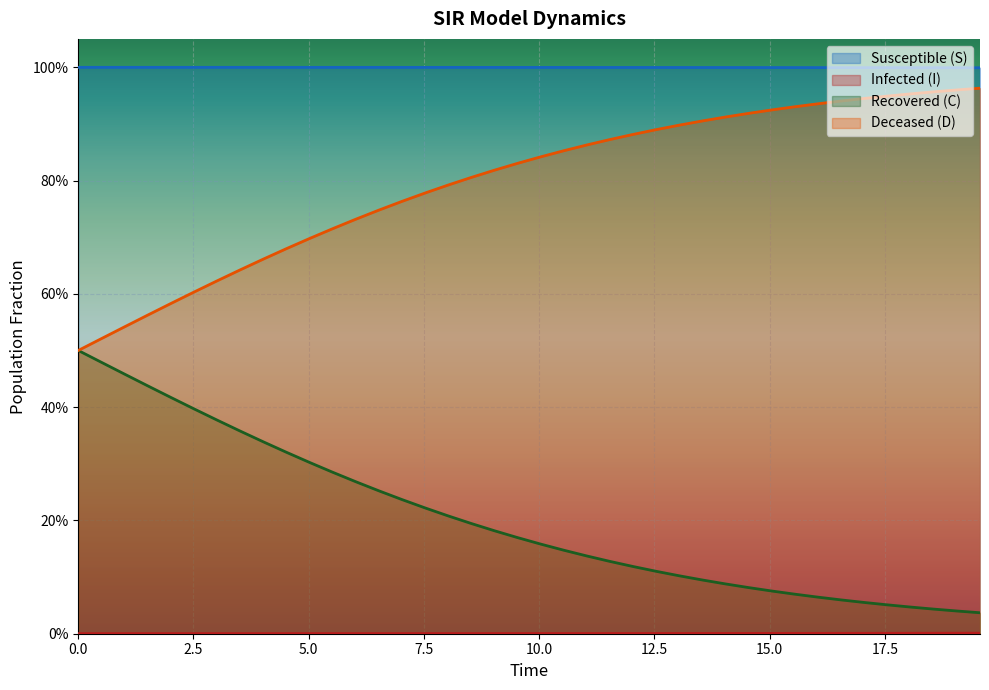

List the series in order of their peak value, lowest first.

I, C, D, S